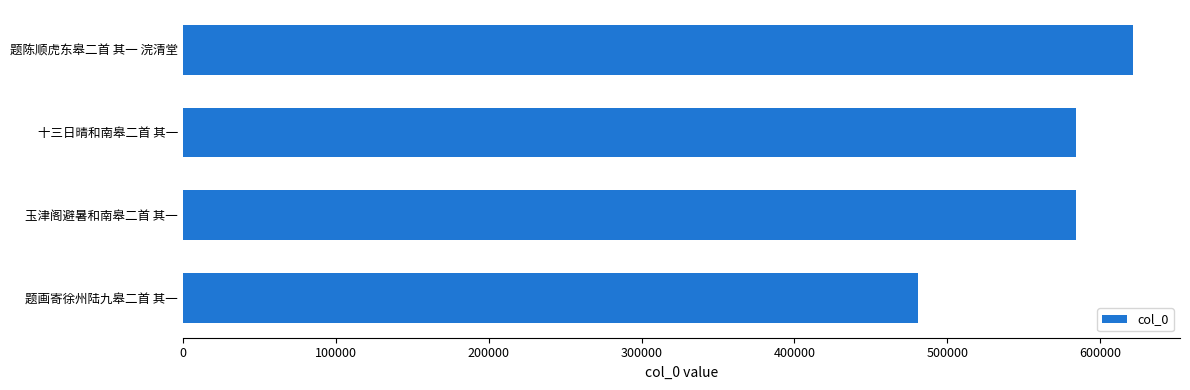

What is the difference between the maximum and second lowest values?

36721